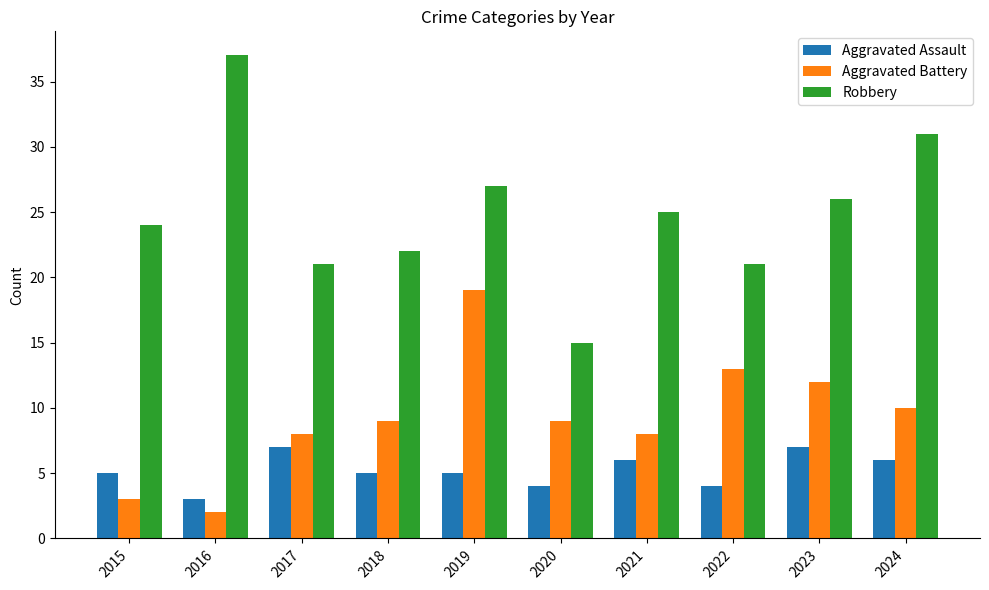

What is the sum of the Aggravated Battery values at 2015 and 2024?

13